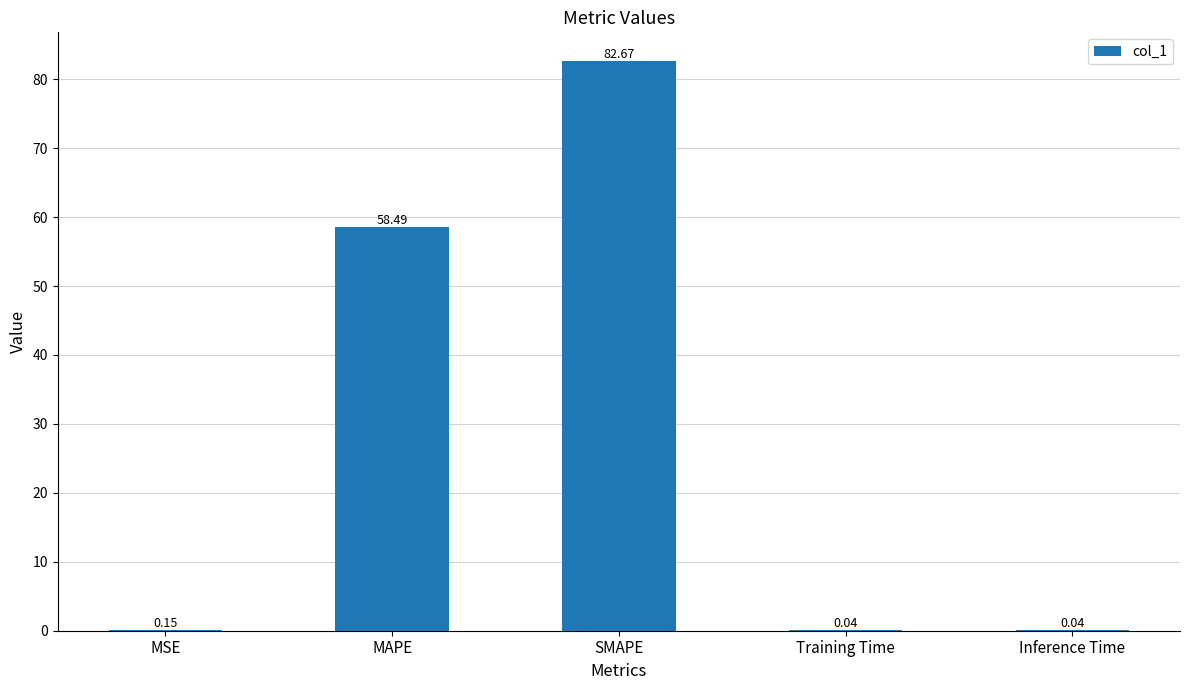

Which label corresponds to the largest value in the chart?

SMAPE